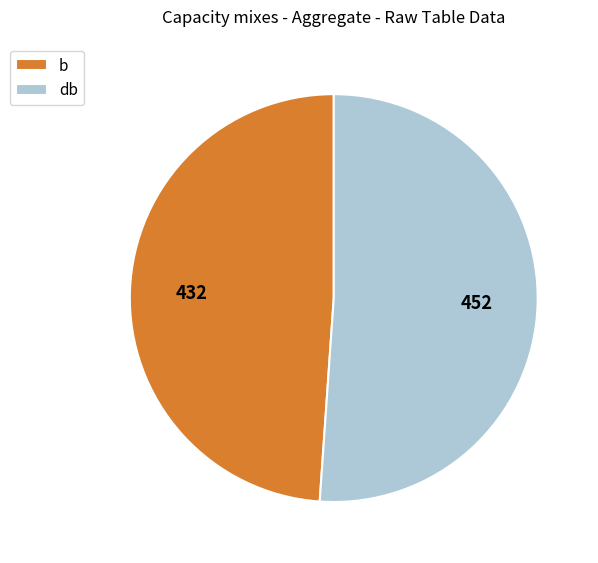

Is it true that b is 49% of the pie?

True